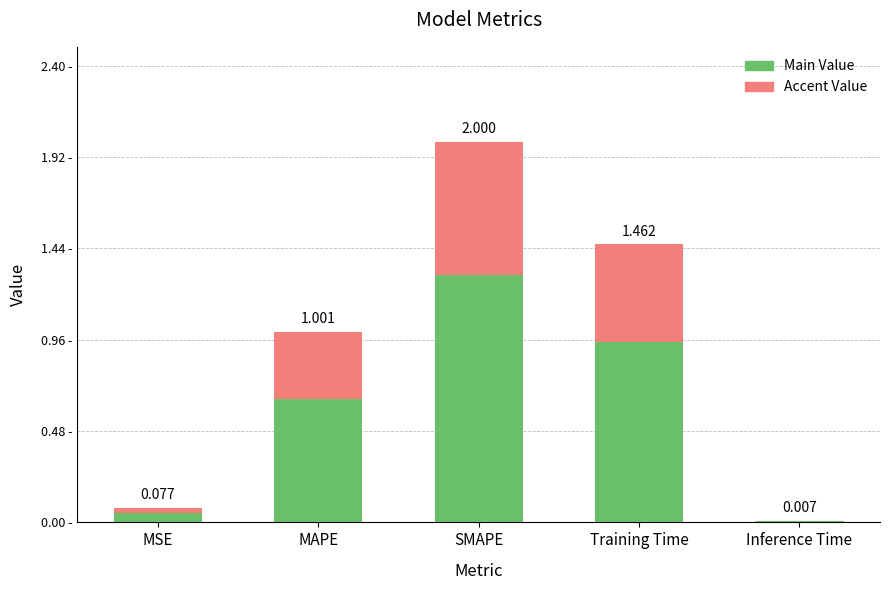

Which category has the highest value in the Main Value series?

SMAPE